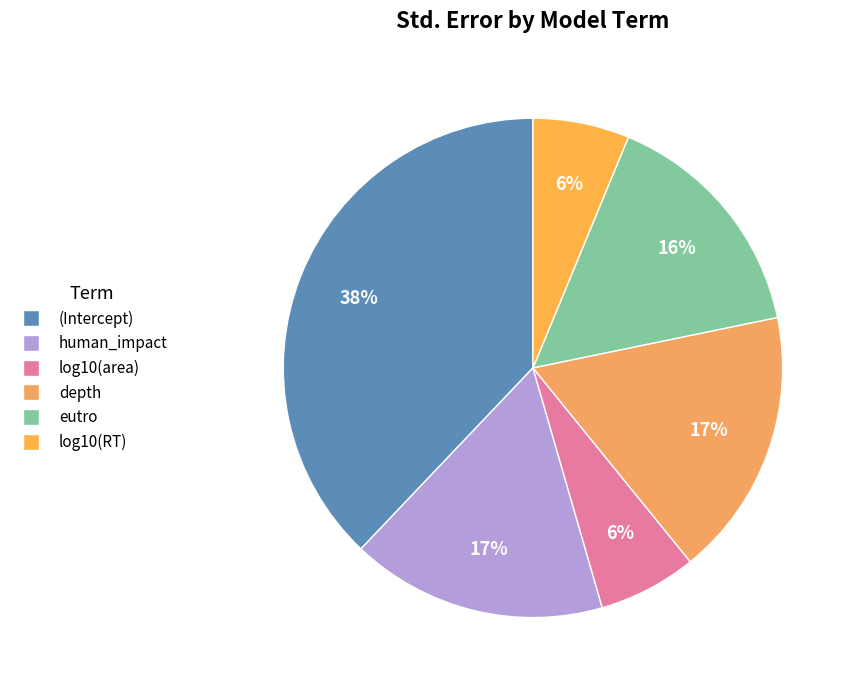

What percentage is the depth slice, to the nearest percent?

17%